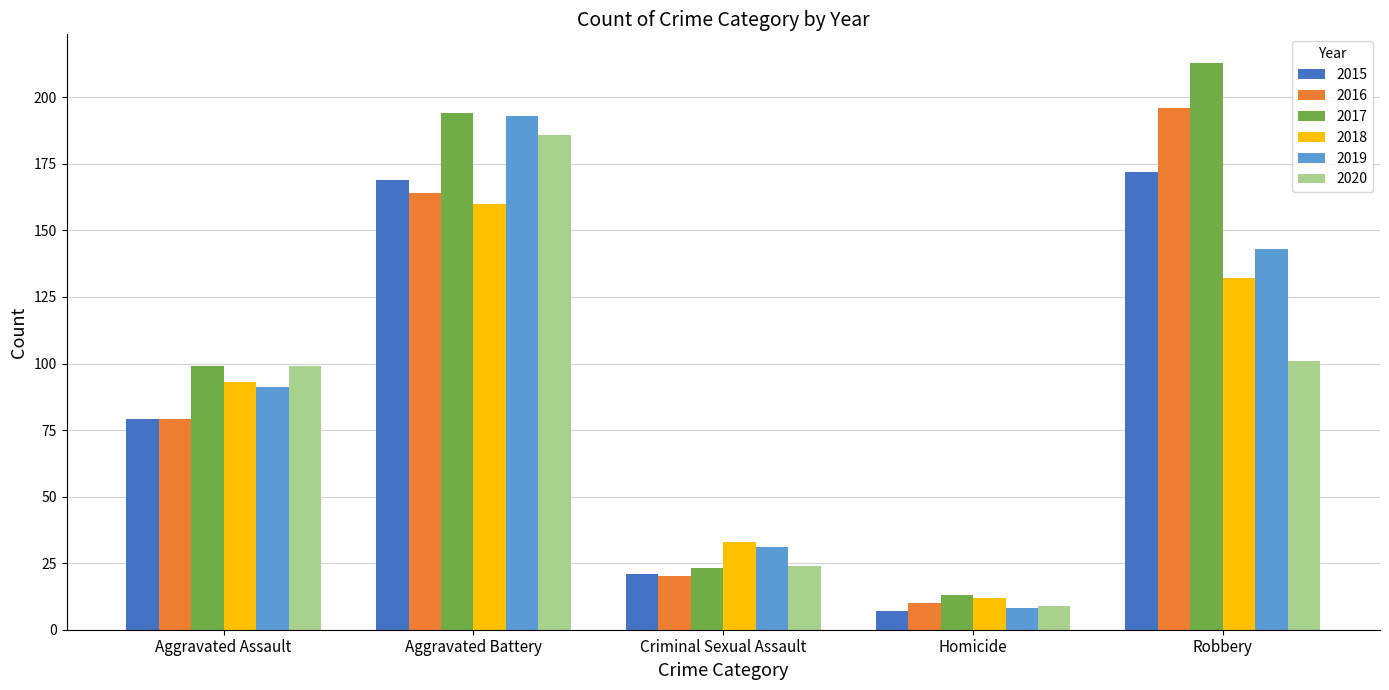

What is the label of the 1st bar from the right?

Robbery